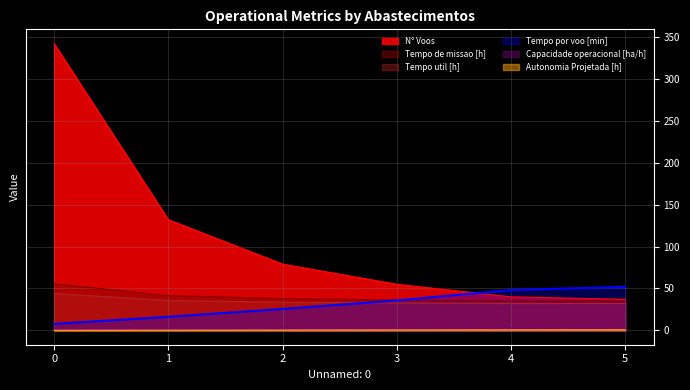

What is the average value of the N° Voos series?

114.2